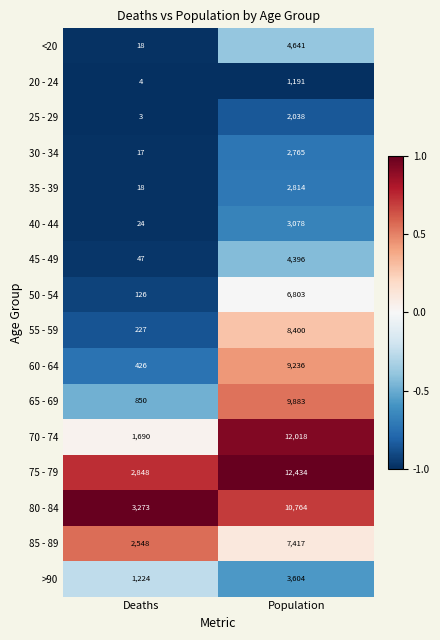

List the series in order of their peak value, lowest first.

20 - 24, 25 - 29, 30 - 34, 35 - 39, 40 - 44, >90, 45 - 49, <20, 50 - 54, 85 - 89, 55 - 59, 60 - 64, 65 - 69, 80 - 84, 70 - 74, 75 - 79